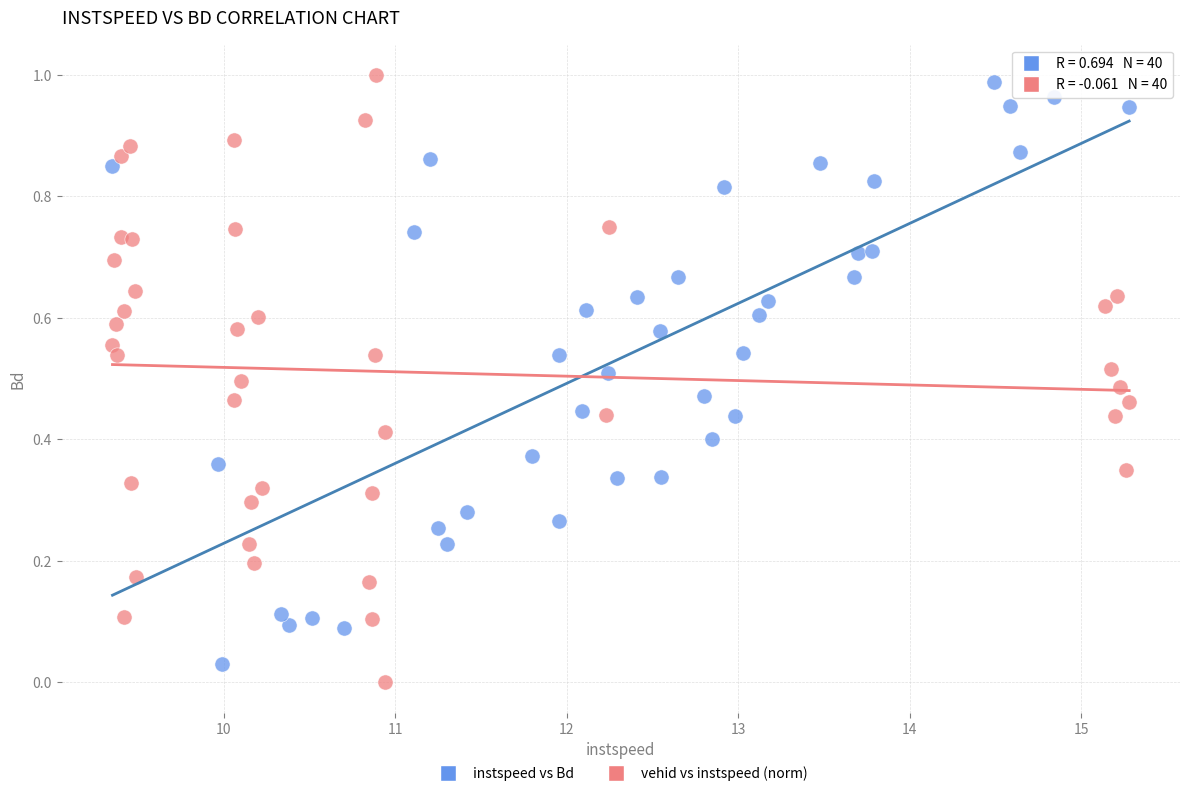

Which series has the largest Y range (max minus min)?

vehid vs instspeed (norm)